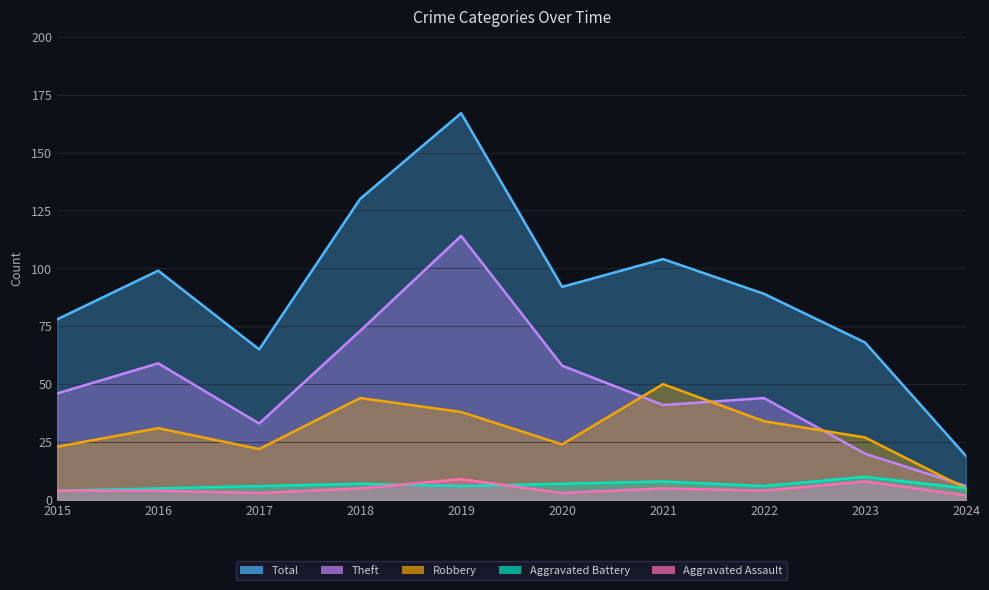

How many values in the Aggravated Assault series are below 4?

3